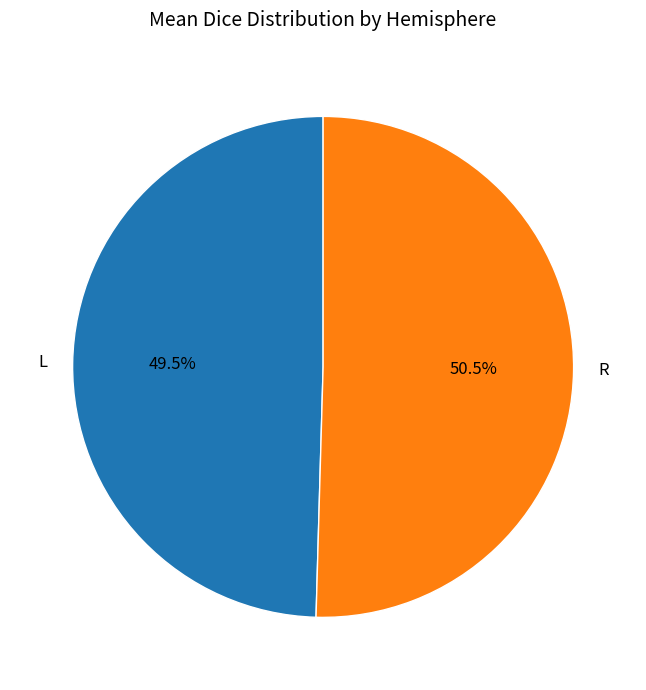

Does L account for over 50% of the chart?

No